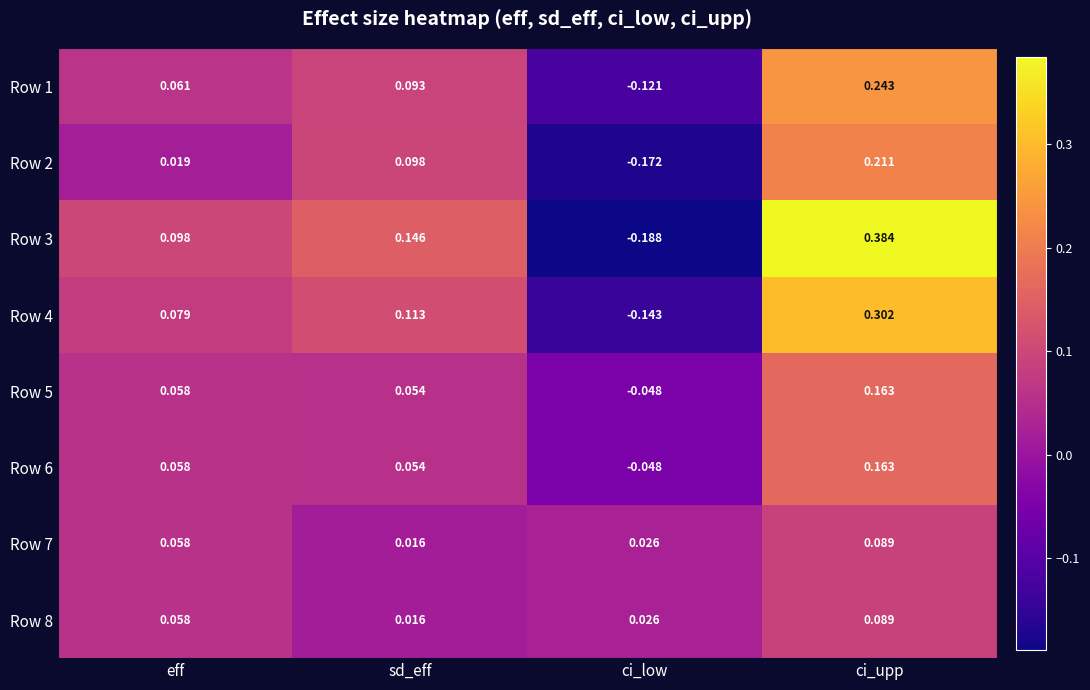

At which label does Row 5 first exceed 0?

eff